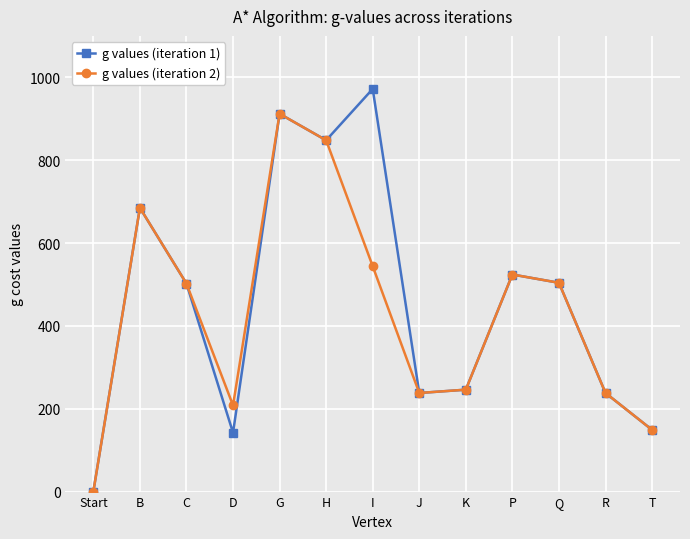

At which category does g values (iteration 2) reach its first local valley?

D